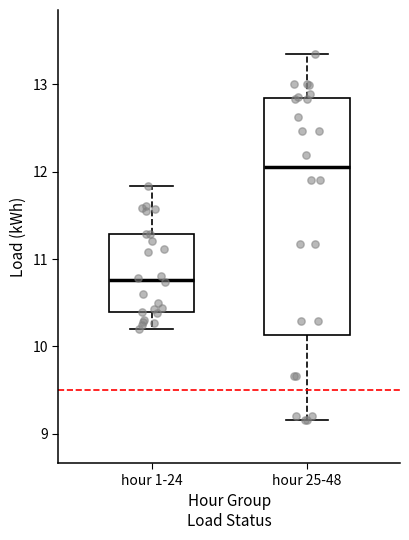

Where is the lower edge of the box for hour 25-48 on the y-axis? The values are not printed on the chart, so give them approximately, as read against the axis.

10.1